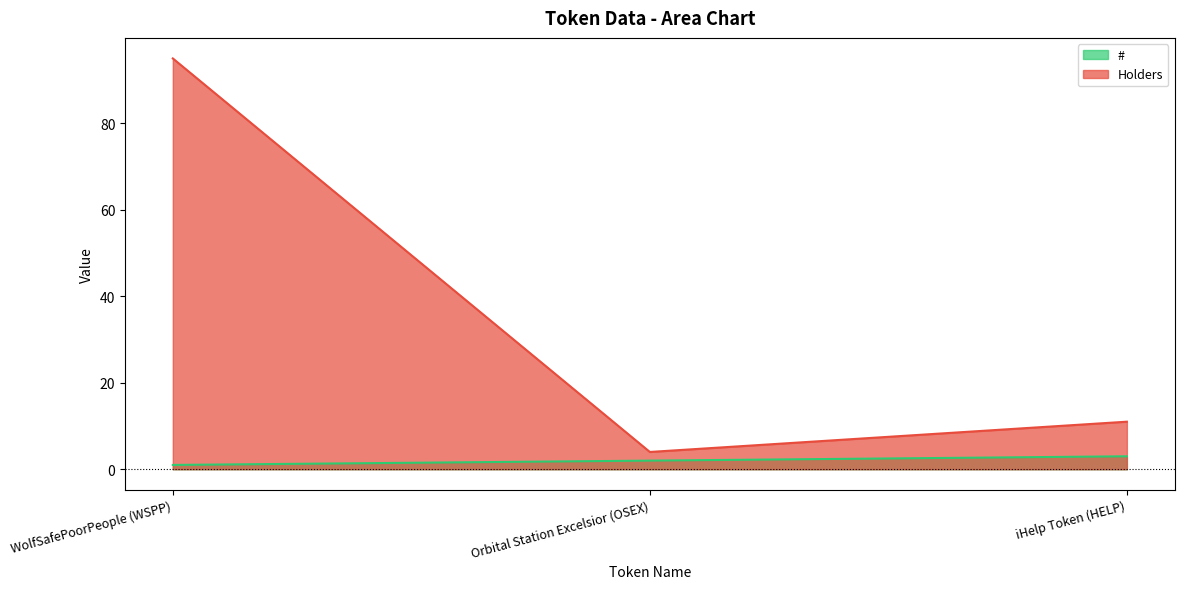

True or false: # has a value of 2 at WolfSafePoorPeople (WSPP).

False